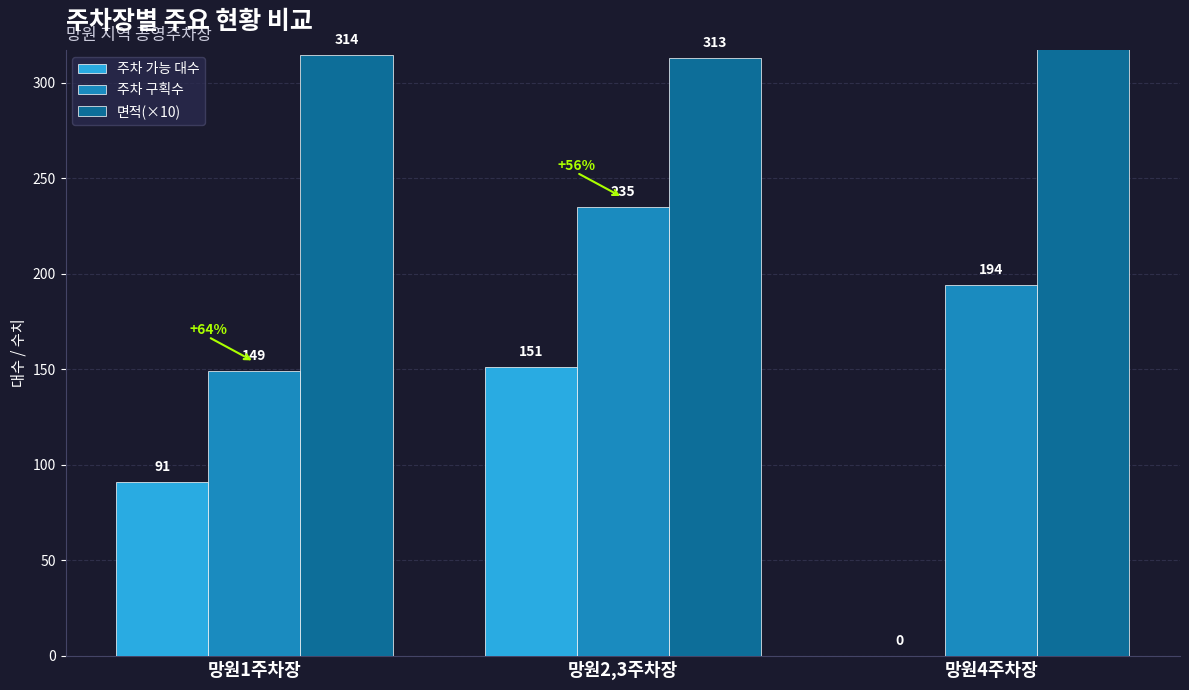

What is the average value of the 면적(×10) series?

338.4